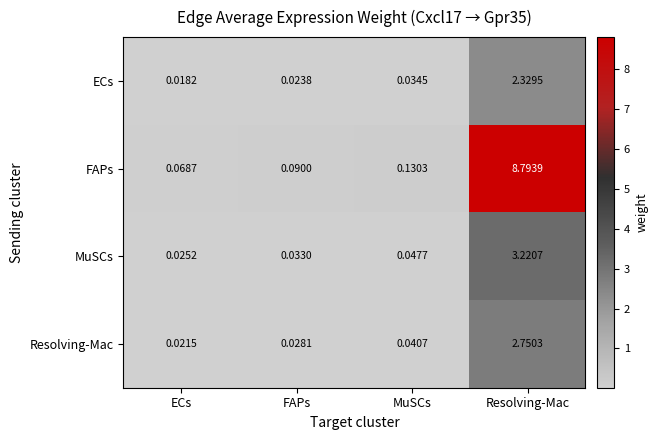

At which category is the sum across all series the highest?

Resolving-Mac